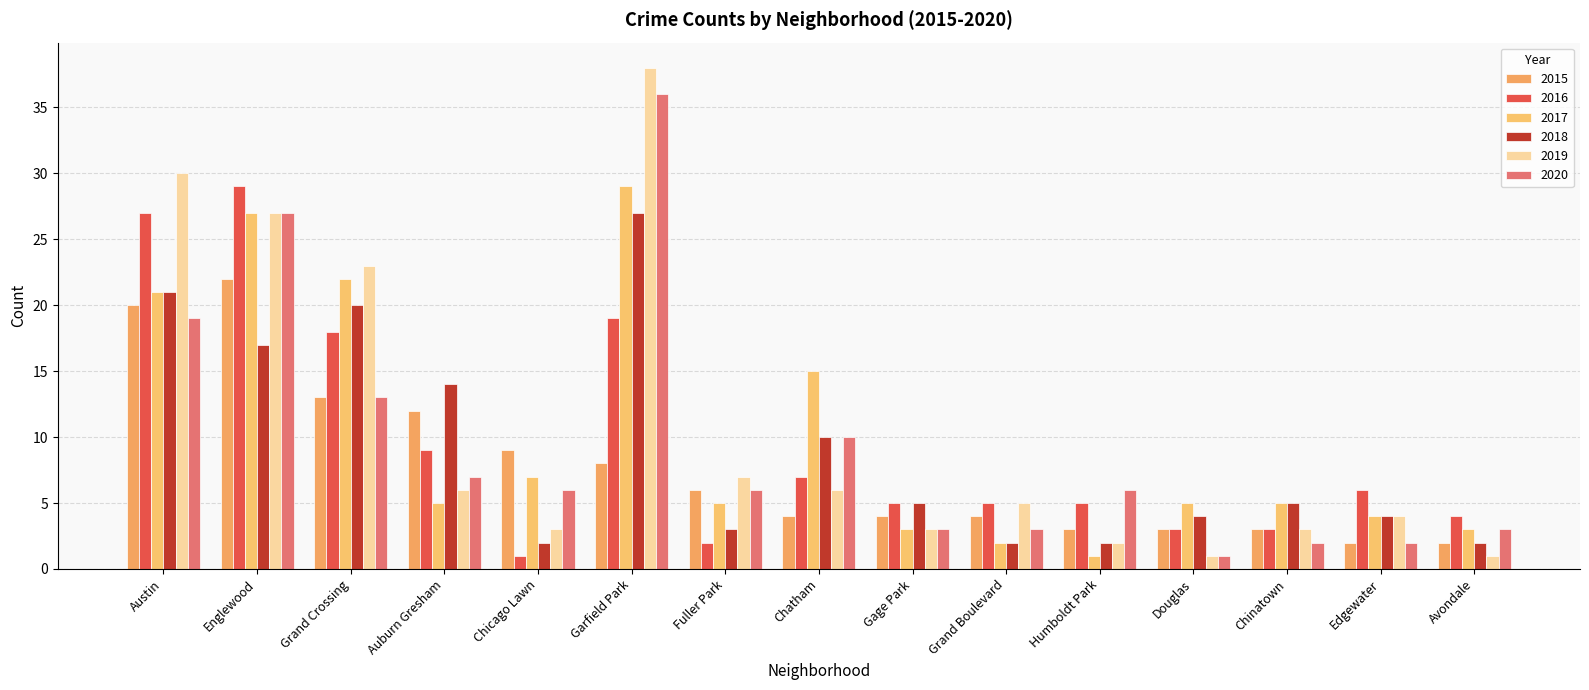

At which label is 2019 closest to 19?

Grand Crossing